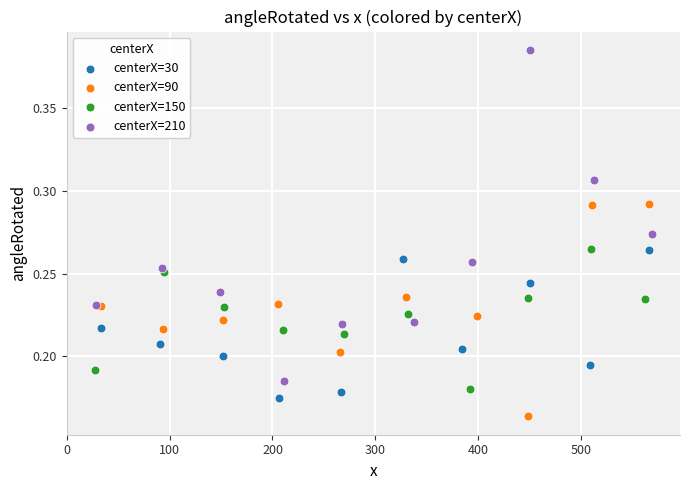

What are all the series names shown in the legend?

centerX=30, centerX=90, centerX=150, centerX=210